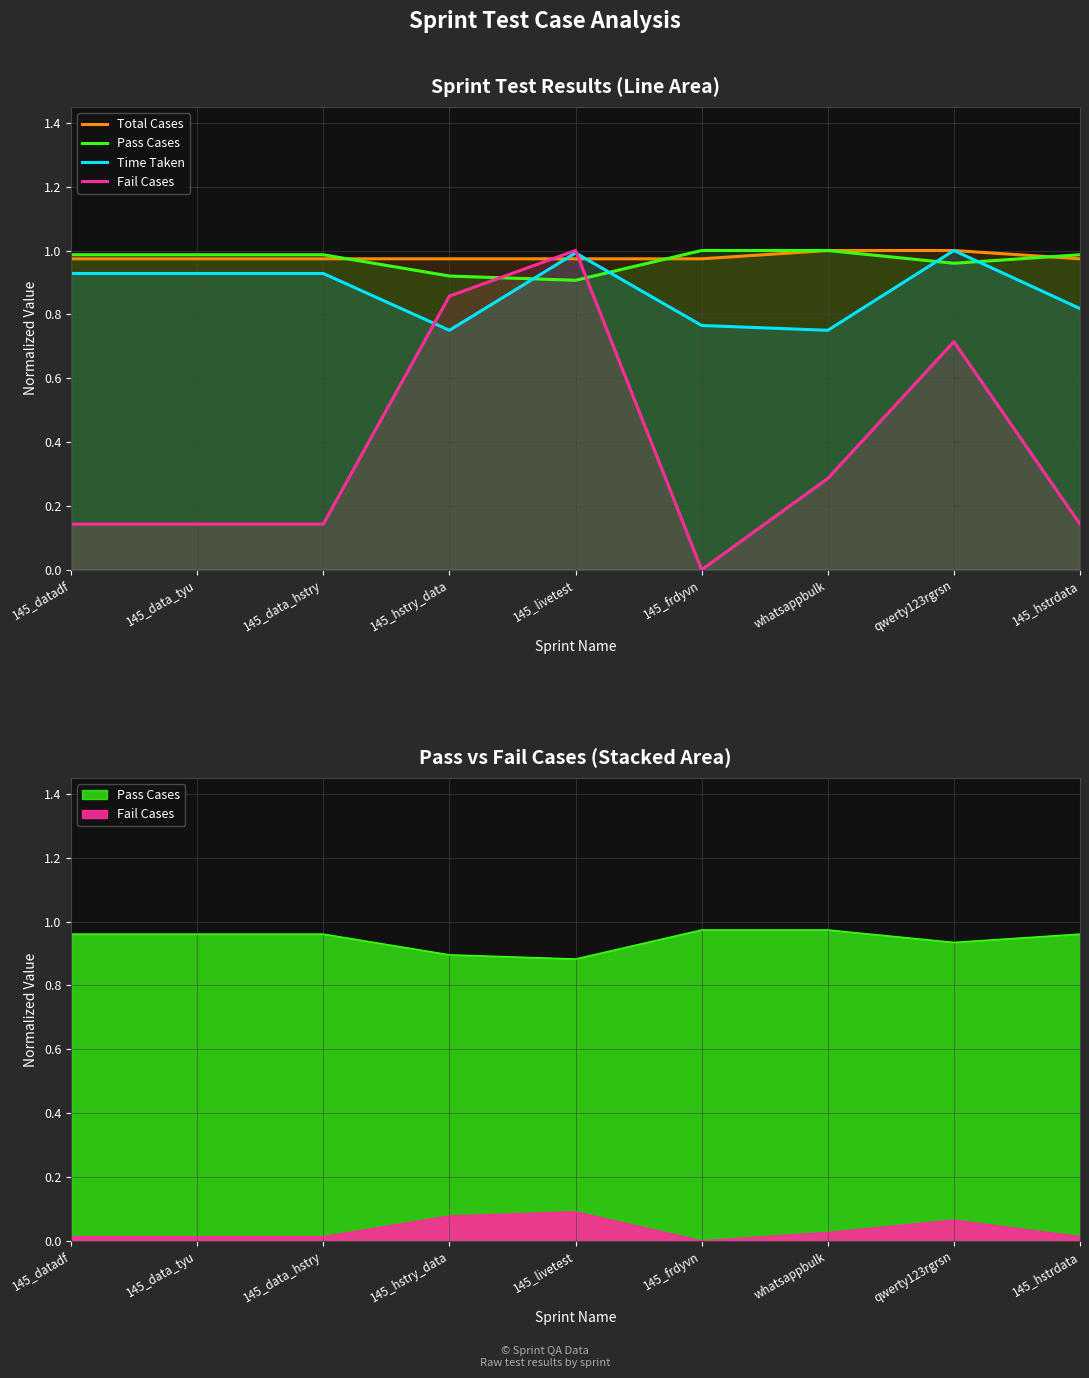

What are all the series names shown in the legend?

Total Cases, Pass Cases, Time Taken, Fail Cases